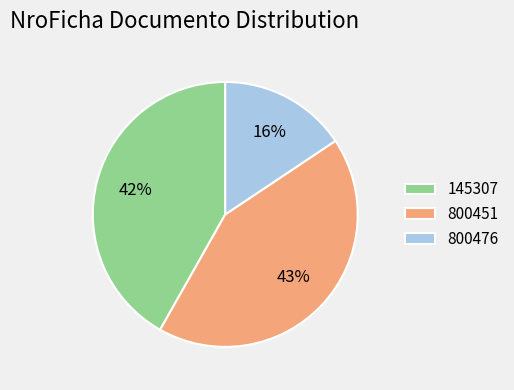

Is there a majority slice in this chart?

No